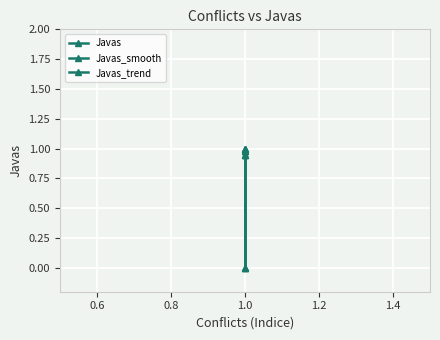

How many values in the Javas_smooth series exceed 0?

3